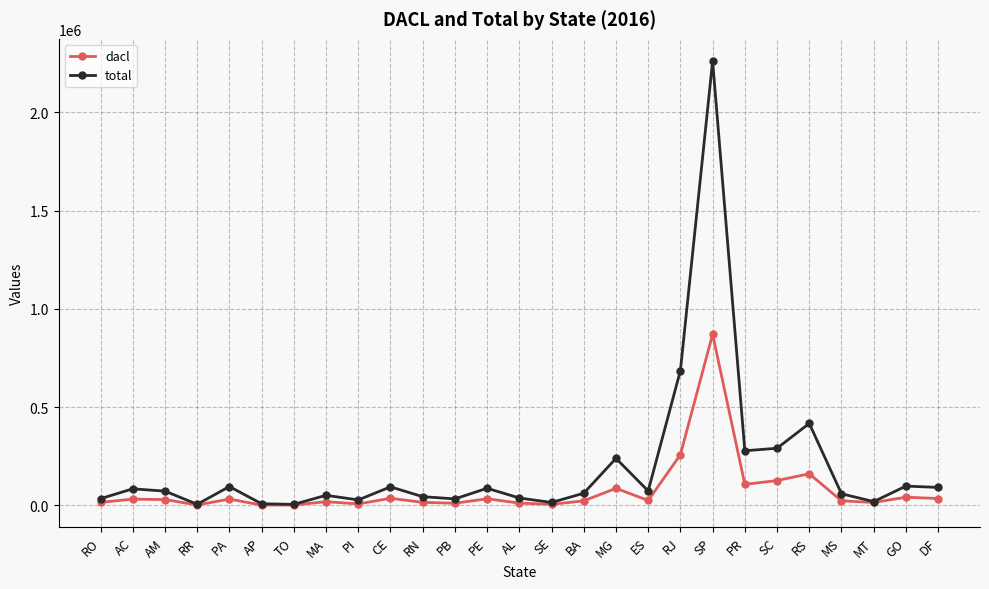

What position from the right is SP?

8